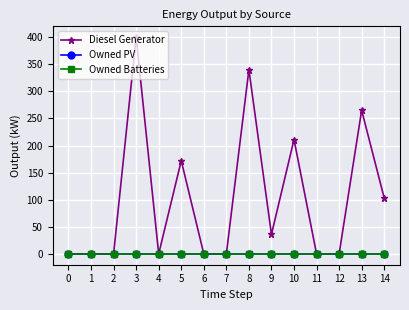

Reading left to right, extract all data points from this chart.

Diesel Generator: 0	0	0	400	0	172	0	0	340	36	211	0	0	265	103
Owned PV: 0	0	0	0	0	0	0	0	0	0	0	0	0	0	0
Owned Batteries: 0	0	0	0	0	0	0	0	0	0	0	0	0	0	0